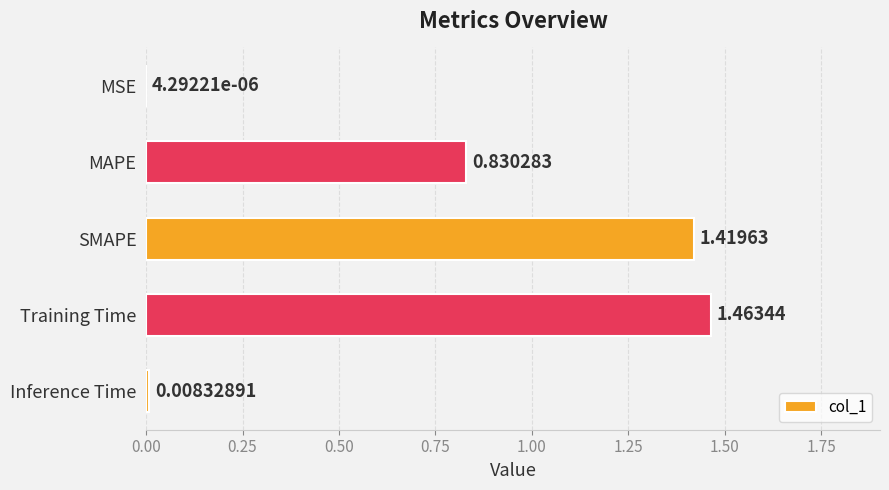

At which label is the value closest to 0?

MSE